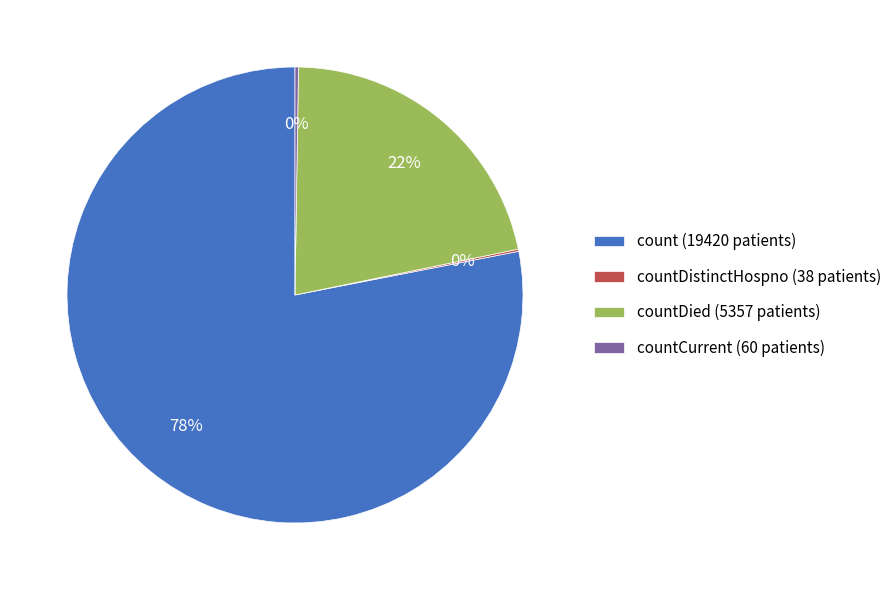

What is the majority slice?

count (19420 patients)